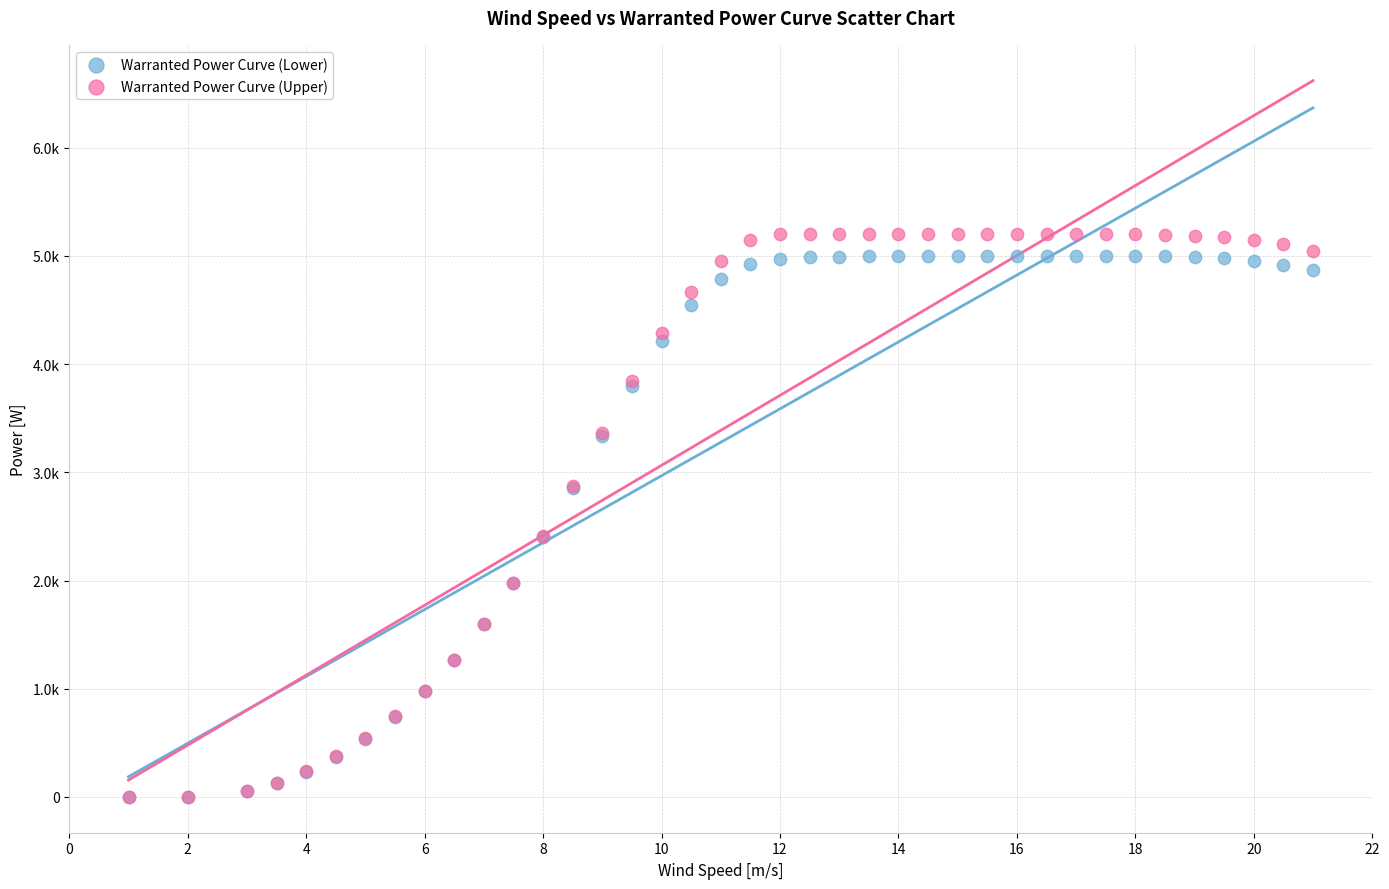

Which series has the largest Y range (max minus min)?

Warranted Power Curve (Upper)